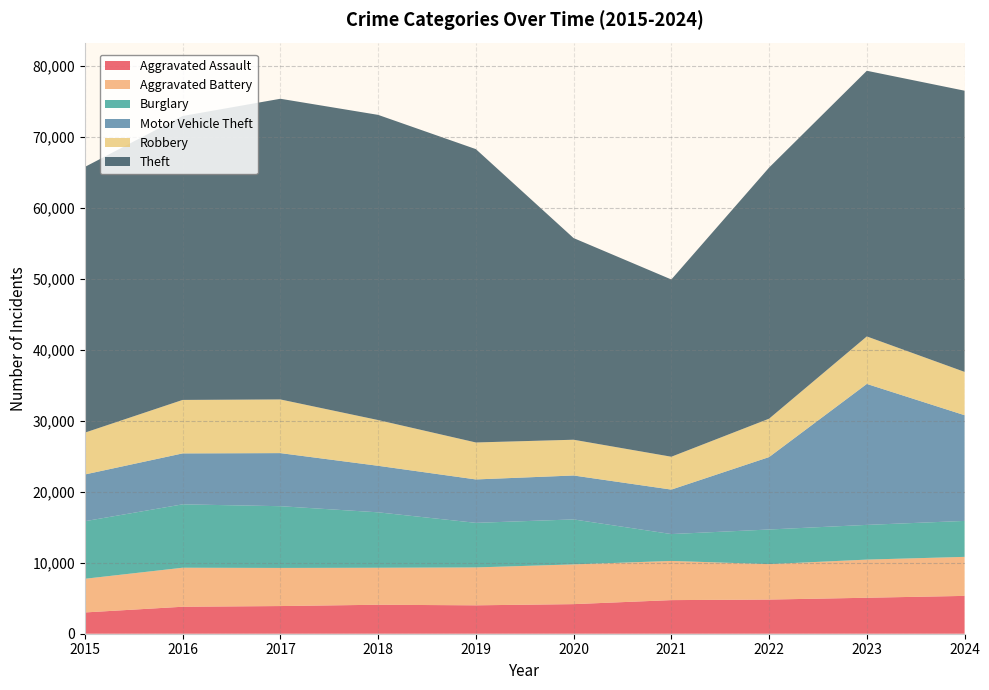

Reading right to left, what are all the values shown in this chart?

Aggravated Assault: 5328	5066	4811	4733	4167	4000	4080	3897	3799	2997
Aggravated Battery: 5495	5373	4989	5518	5598	5335	5210	5367	5495	4742
Burglary: 5064	4888	4878	3785	6332	6281	7807	8696	8927	8108
Motor Vehicle Theft: 14888	19852	10199	6262	6187	6112	6552	7476	7175	6581
Robbery: 6101	6688	5407	4628	5036	5207	6443	7559	7531	5893
Theft: 39599	37415	35363	24962	28399	41312	42979	42345	39984	37421